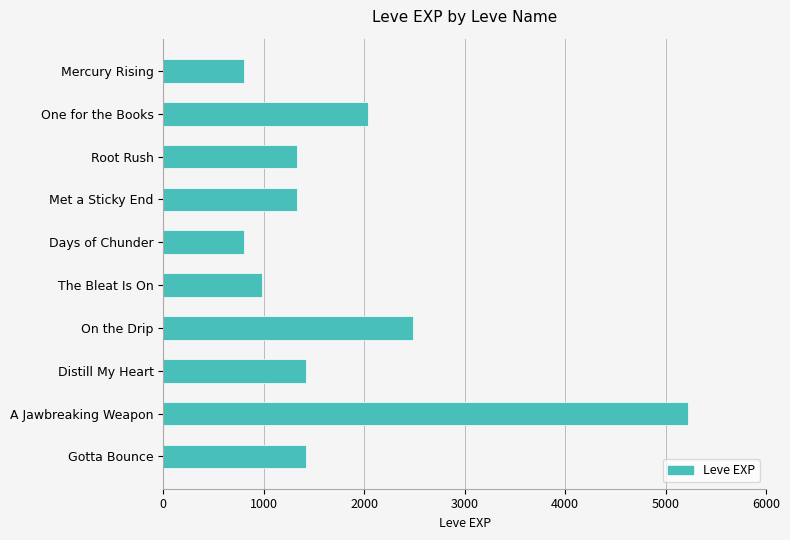

How many distinct data groups are displayed?

1